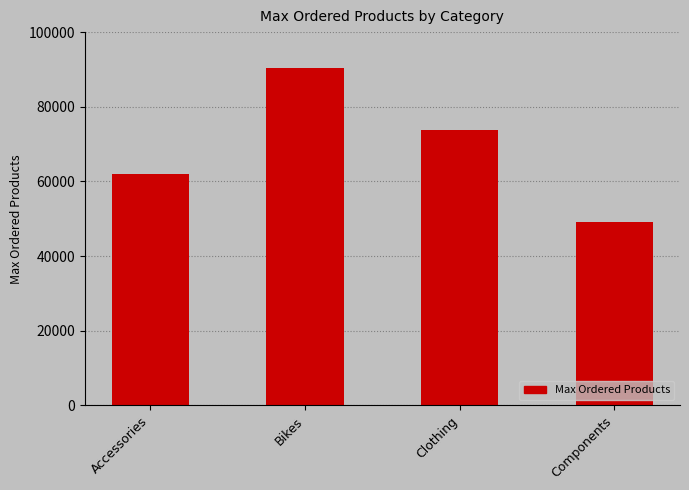

What is the value of the 4th bar from the left?

49044